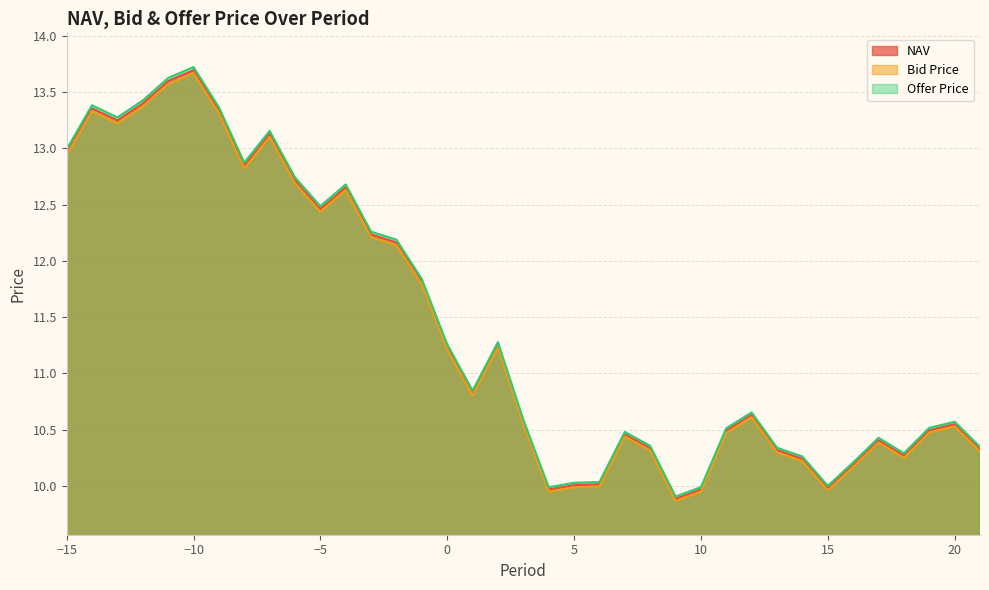

Reading right to left, extract all data points from this chart.

NAV: 21=10.3	20=10.5	19=10.5	18=10.3	17=10.4	16=10.2	15=10.0	14=10.2	13=10.3	12=10.6	11=10.5	10=10.0	9=9.9	8=10.3	7=10.5	6=10.0	5=10.0	4=10.0	3=10.6	2=11.3	1=10.8	0=11.2	-1=11.8	-2=12.2	-3=12.2	-4=12.7	-5=12.5	-6=12.7	-7=13.1	-8=12.8	-9=13.3	-10=13.7	-11=13.6	-12=13.4	-13=13.2	-14=13.4	-15=13.0
Bid Price: 21=10.3	20=10.5	19=10.5	18=10.2	17=10.4	16=10.2	15=10.0	14=10.2	13=10.3	12=10.6	11=10.5	10=9.9	9=9.9	8=10.3	7=10.4	6=10.0	5=10.0	4=9.9	3=10.5	2=11.2	1=10.8	0=11.2	-1=11.8	-2=12.1	-3=12.2	-4=12.6	-5=12.4	-6=12.7	-7=13.1	-8=12.8	-9=13.3	-10=13.7	-11=13.6	-12=13.4	-13=13.2	-14=13.3	-15=12.9
Offer Price: 21=10.3	20=10.6	19=10.5	18=10.3	17=10.4	16=10.2	15=10.0	14=10.3	13=10.3	12=10.7	11=10.5	10=10.0	9=9.9	8=10.4	7=10.5	6=10.0	5=10.0	4=10.0	3=10.6	2=11.3	1=10.8	0=11.3	-1=11.8	-2=12.2	-3=12.3	-4=12.7	-5=12.5	-6=12.7	-7=13.2	-8=12.9	-9=13.4	-10=13.7	-11=13.6	-12=13.4	-13=13.3	-14=13.4	-15=13.0